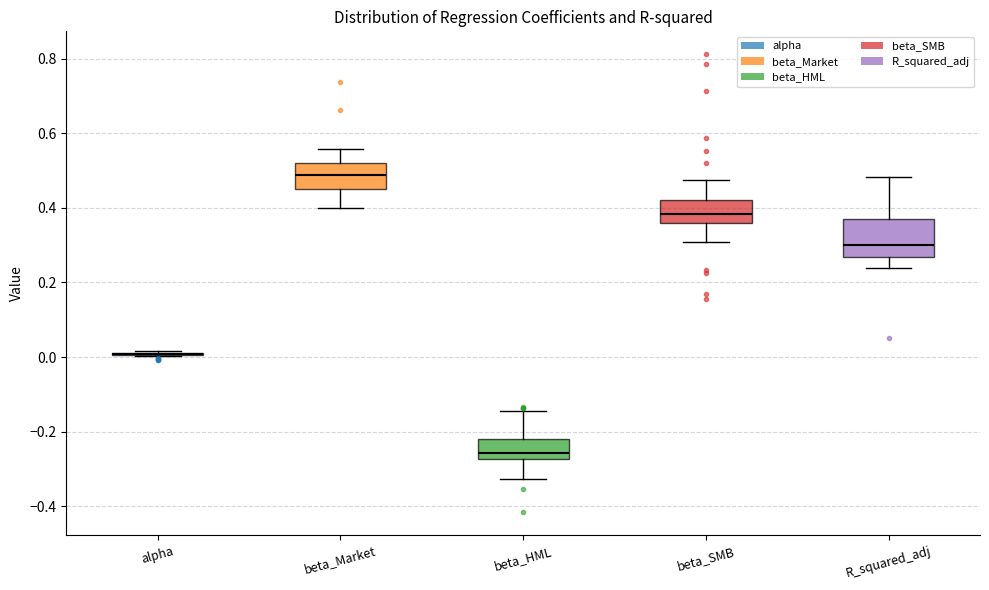

Reading left to right, read every box against the y-axis: the position of its median line, the range the box covers, and the ends of its whiskers. The values are not printed on the chart, so give them approximately, as read against the axis.

alpha: box collapsed to a line at 0.00, whiskers 0.00 to 0.02
beta_Market: median 0.48, box 0.44 to 0.52, whiskers 0.40 to 0.56
beta_HML: median -0.26, box -0.28 to -0.22, whiskers -0.32 to -0.14
beta_SMB: median 0.38, box 0.36 to 0.42, whiskers 0.30 to 0.48
R_squared_adj: median 0.30, box 0.26 to 0.38, whiskers 0.24 to 0.48